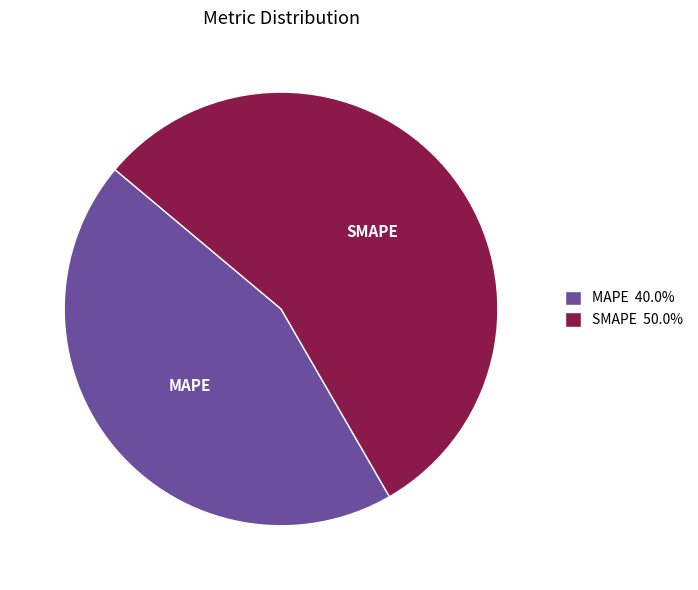

How many slices are in this pie chart?

2